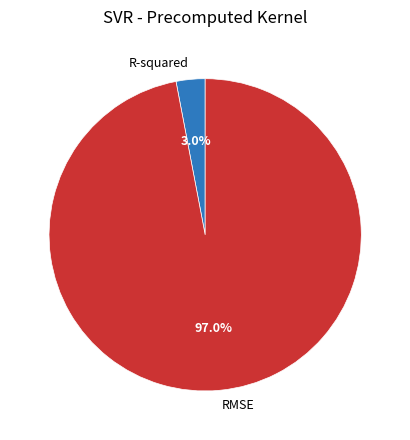

What percentage do RMSE and R-squared together represent?

100.0%